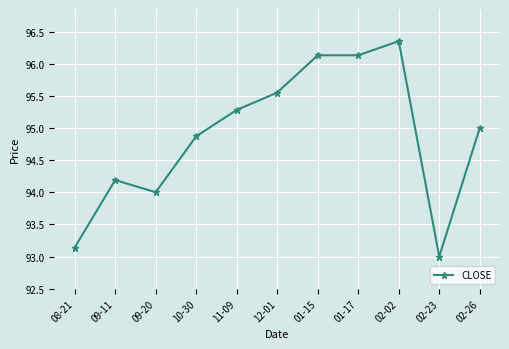

The chart shows a value of 95.3 at 11-09. True or false?

True